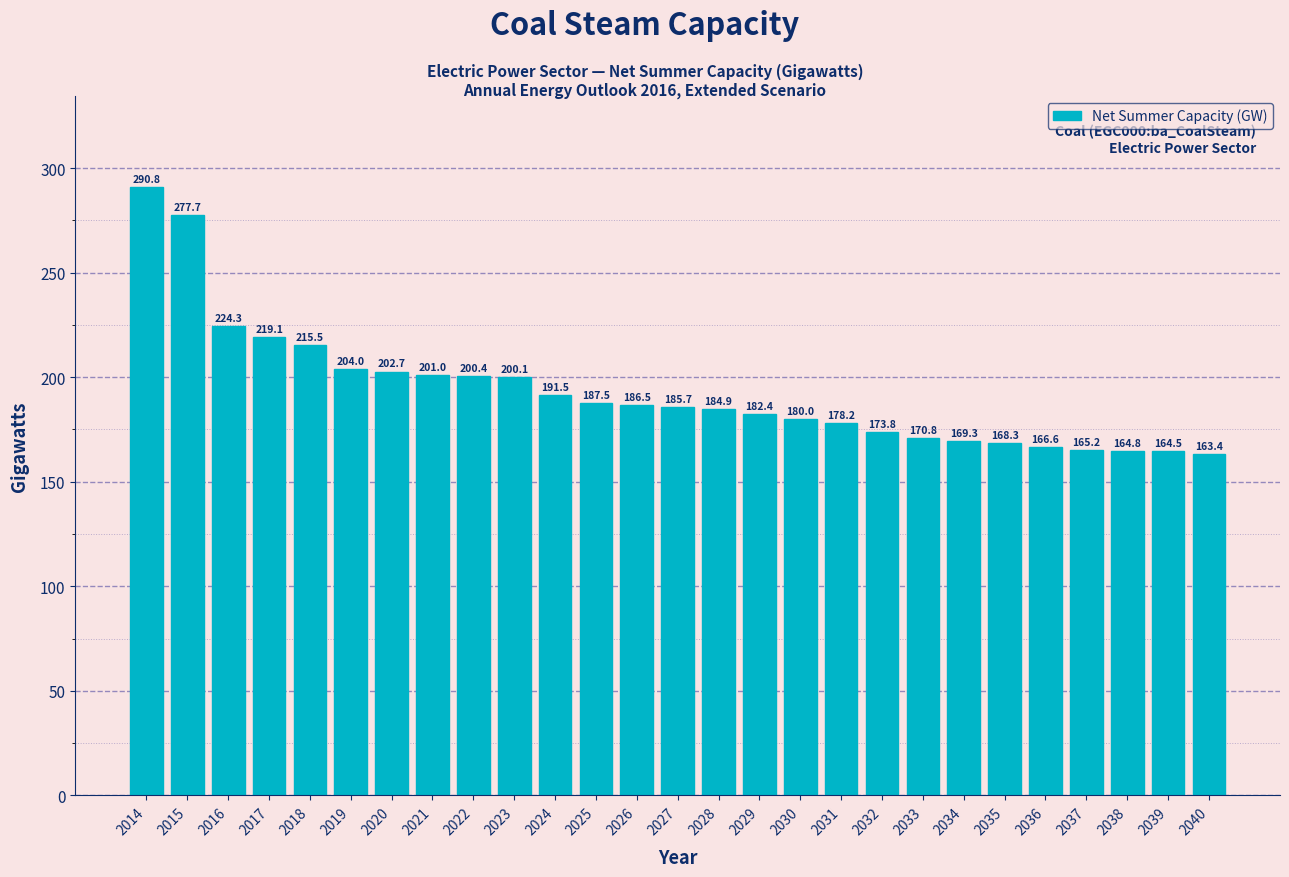

Reading right to left, what are all the values shown in this chart?

2040=163.4	2039=164.5	2038=164.8	2037=165.2	2036=166.6	2035=168.3	2034=169.3	2033=170.8	2032=173.8	2031=178.2	2030=180.0	2029=182.4	2028=184.9	2027=185.7	2026=186.5	2025=187.5	2024=191.5	2023=200.1	2022=200.4	2021=201.0	2020=202.7	2019=204.0	2018=215.5	2017=219.1	2016=224.3	2015=277.7	2014=290.8